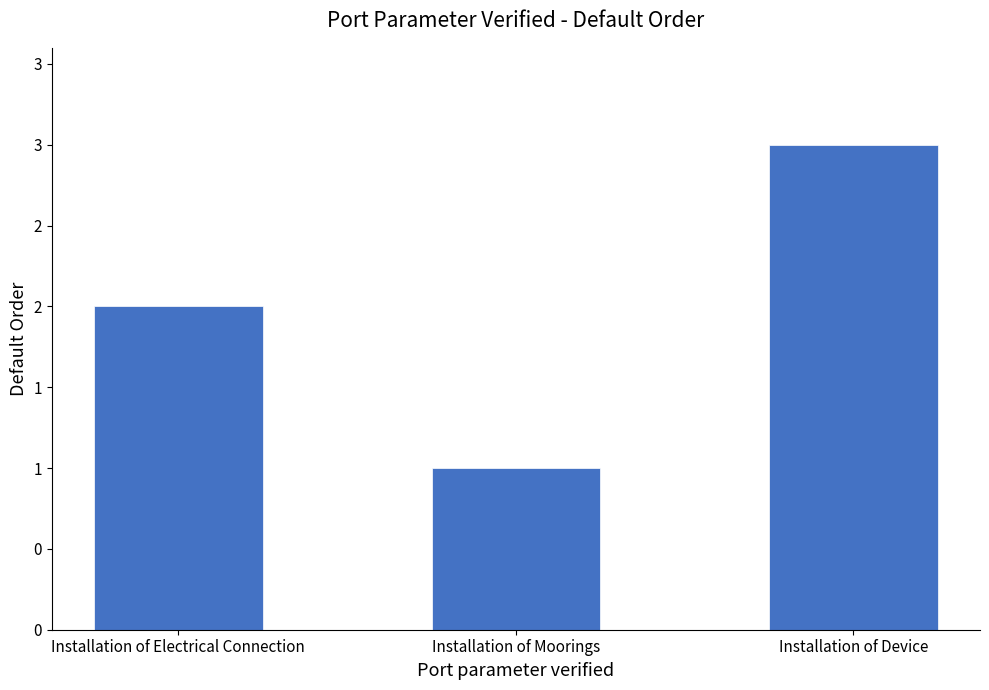

Are the bars horizontal?

No